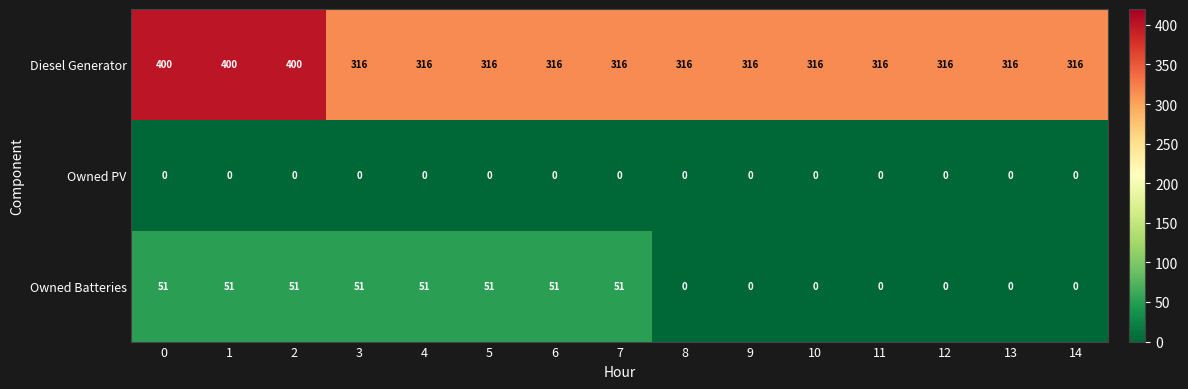

Between 6 and 11, which series saw the biggest shift?

Owned Batteries